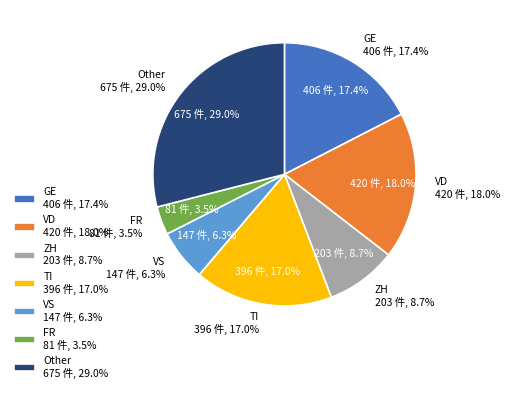

Which has a higher value, TI or CH (other)?

CH (other)